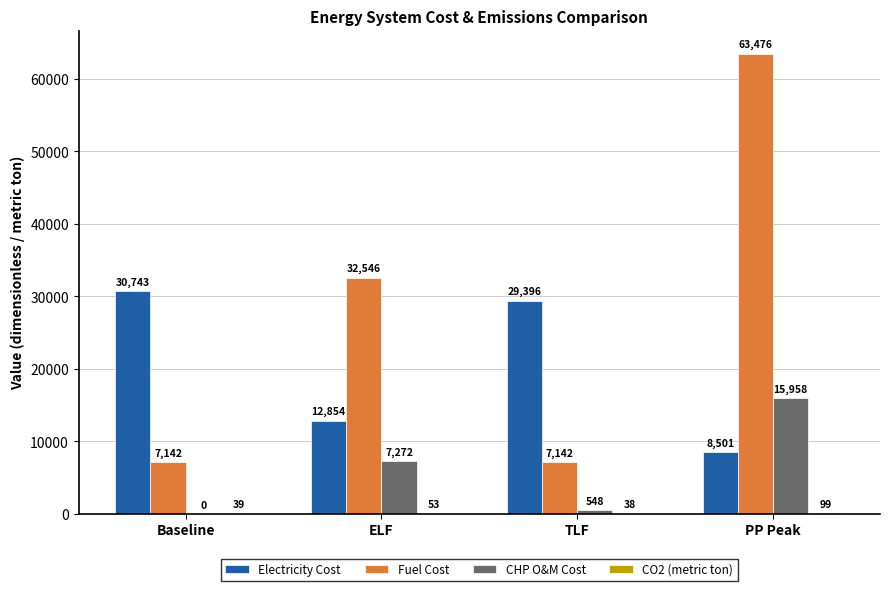

Which series changed the most between Baseline and TLF?

Electricity Cost